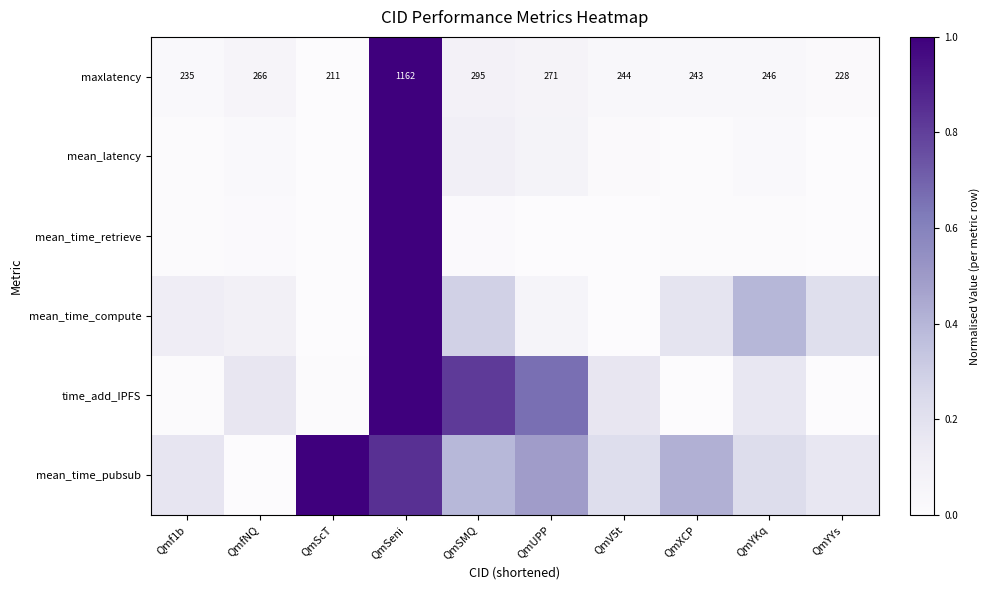

At which label does maxlatency reach its peak?

QmSeni